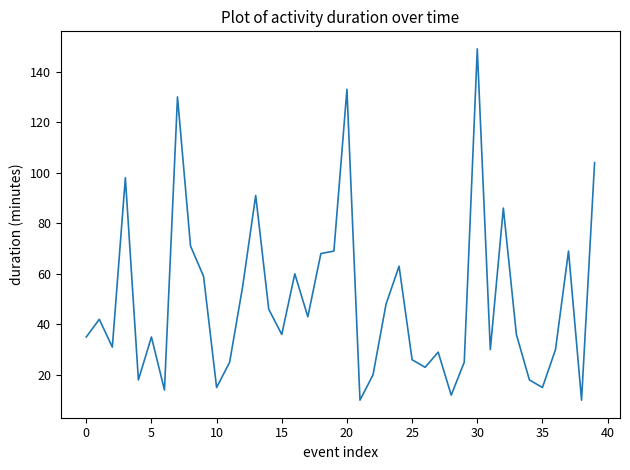

What is the difference between the maximum and minimum values?

139